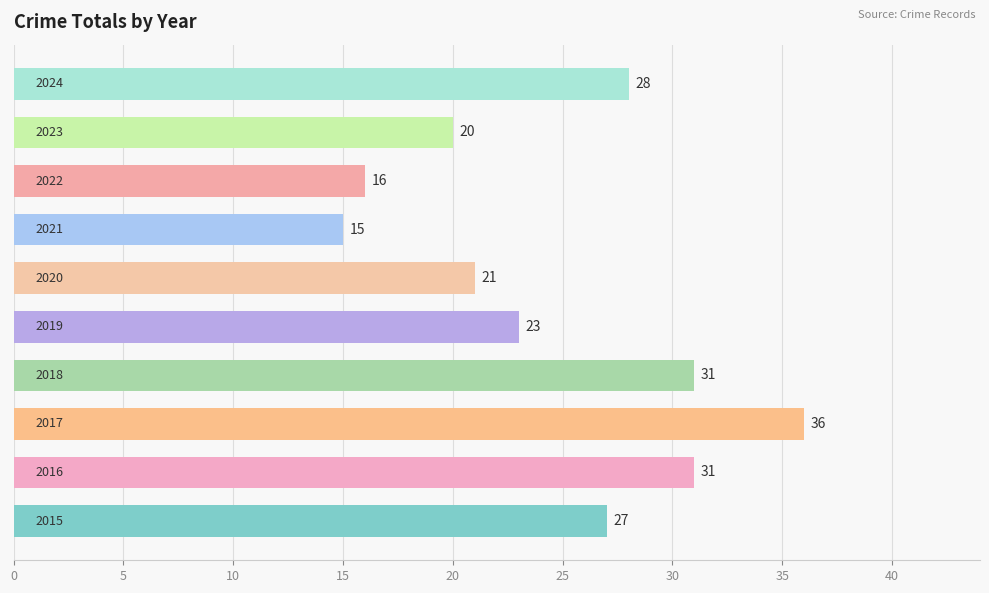

What is the smallest value displayed?

15